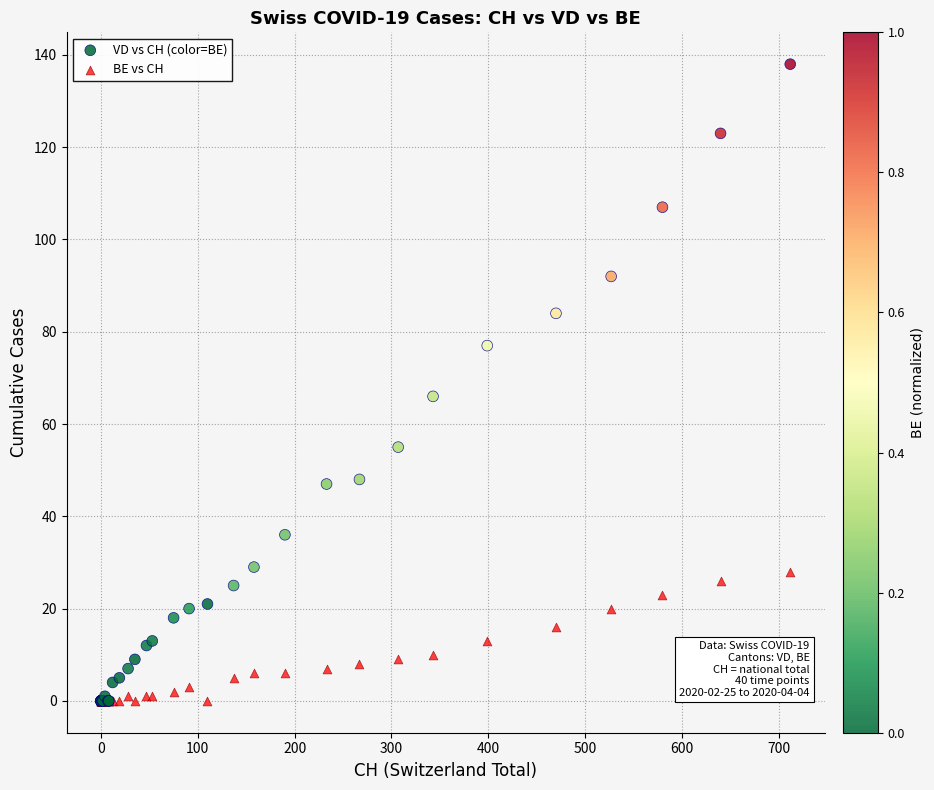

Which series has the widest spread of Y values?

VD vs CH (color=BE)